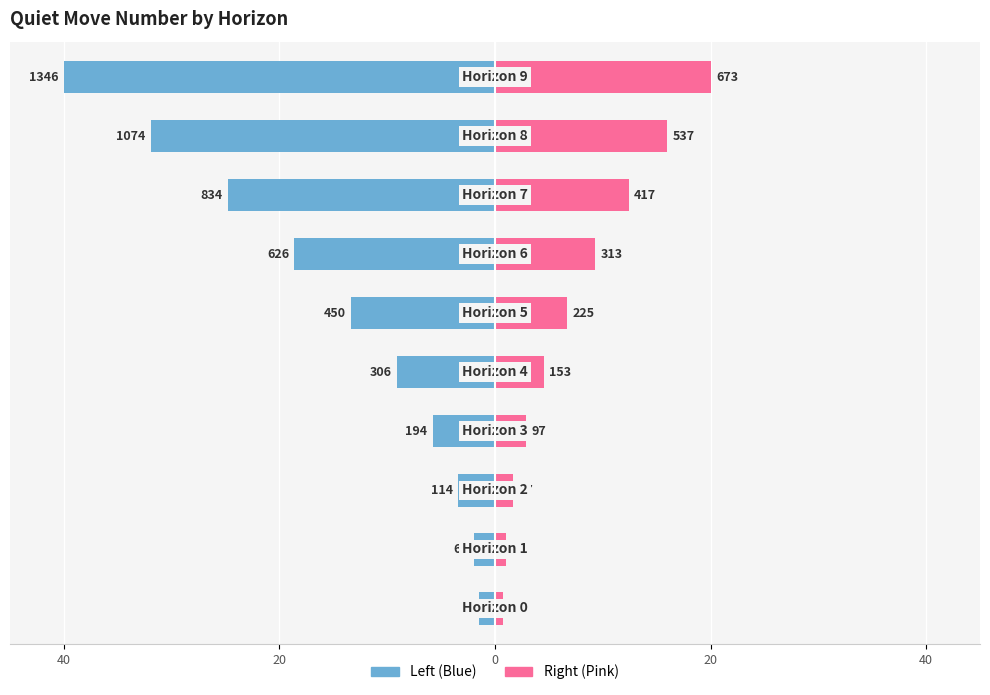

Between 20 and 40, which is larger?

20